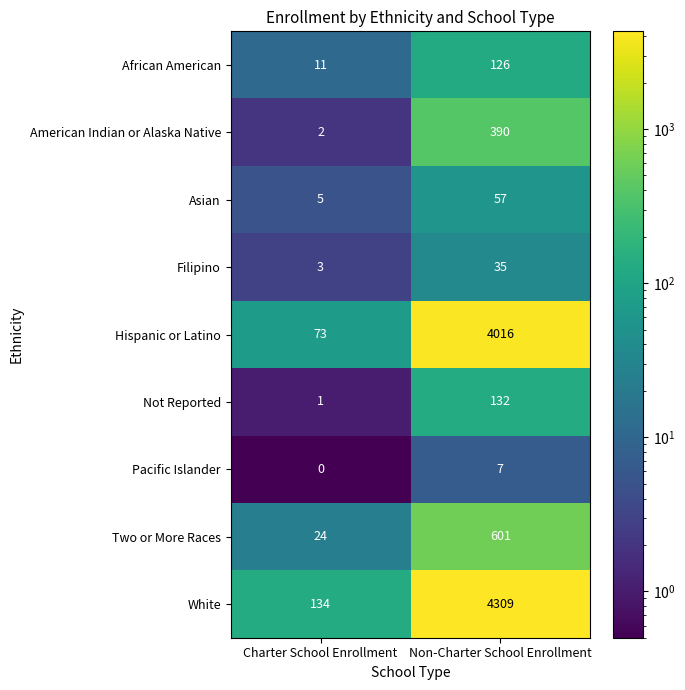

The Hispanic or Latino series shows 6020 at Non-Charter School Enrollment. True or false?

False